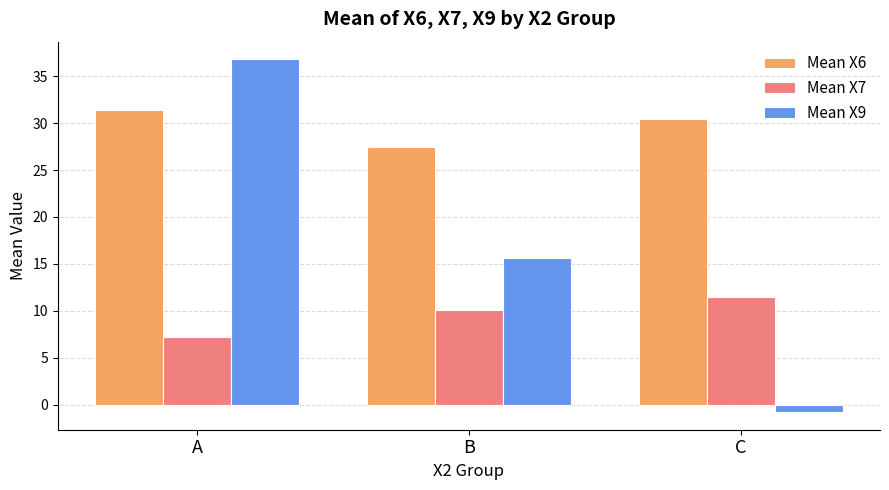

True or false: Mean X9 has a value of 36.8 at A.

True